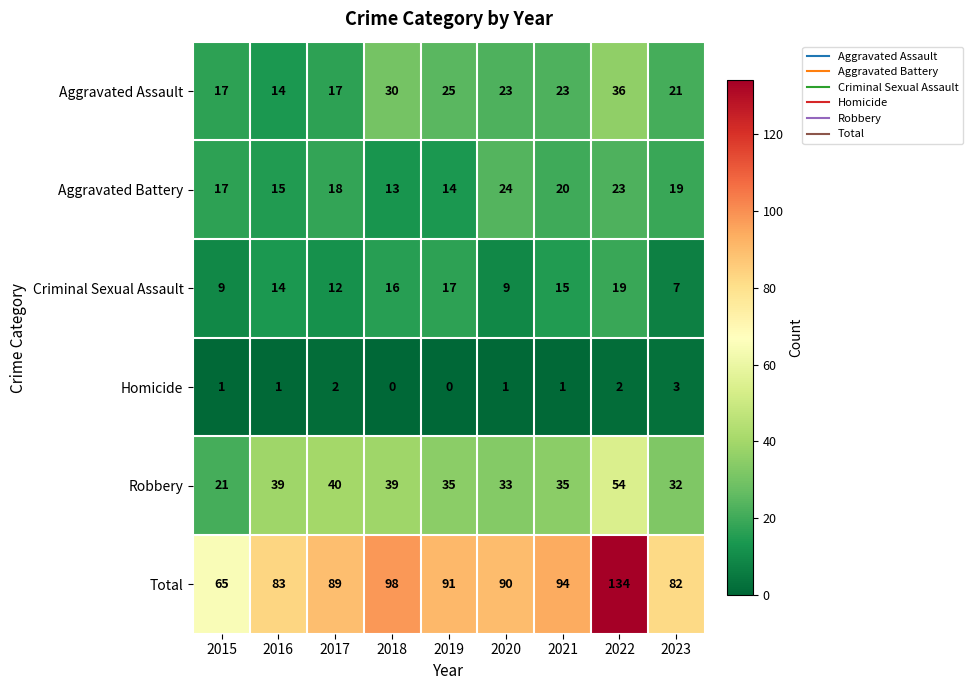

What is the sum of the Total values at 2022 and 2020?

224